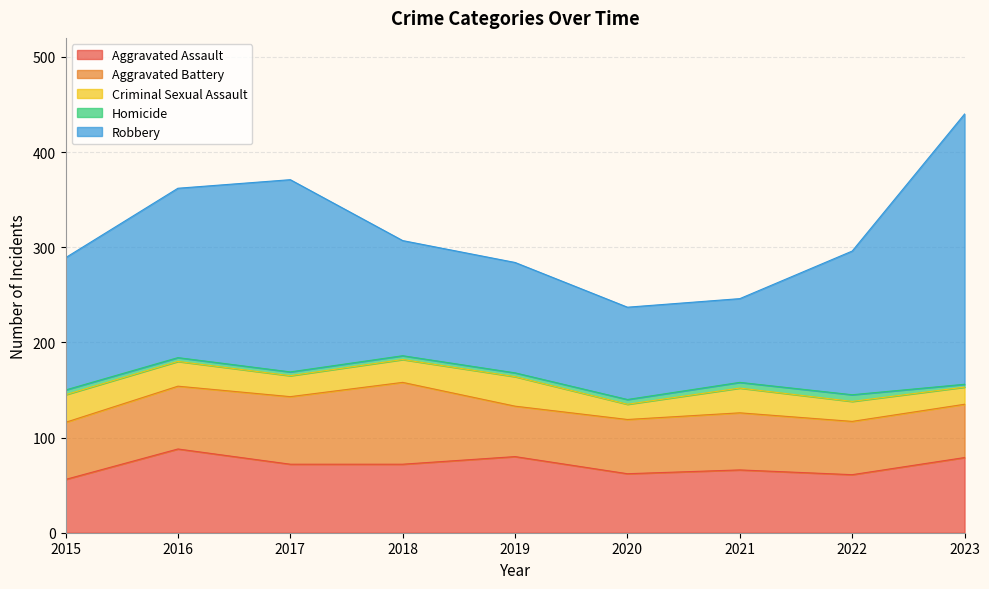

Is it true that Robbery equals 88 at 2021?

True